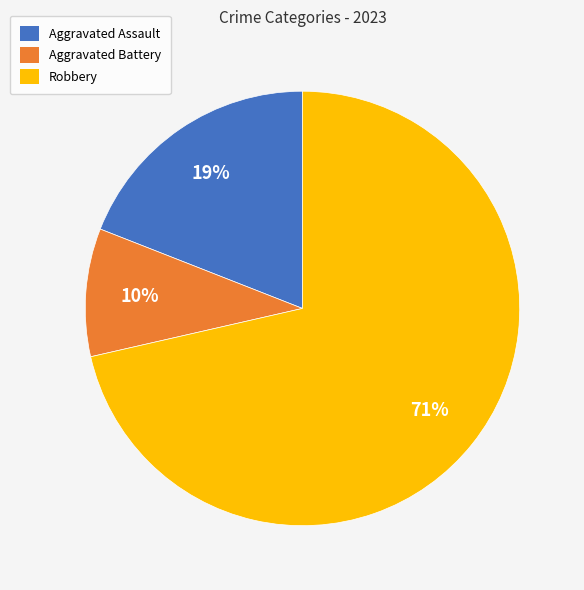

Do Aggravated Assault and Aggravated Battery together represent more than half of the pie?

No